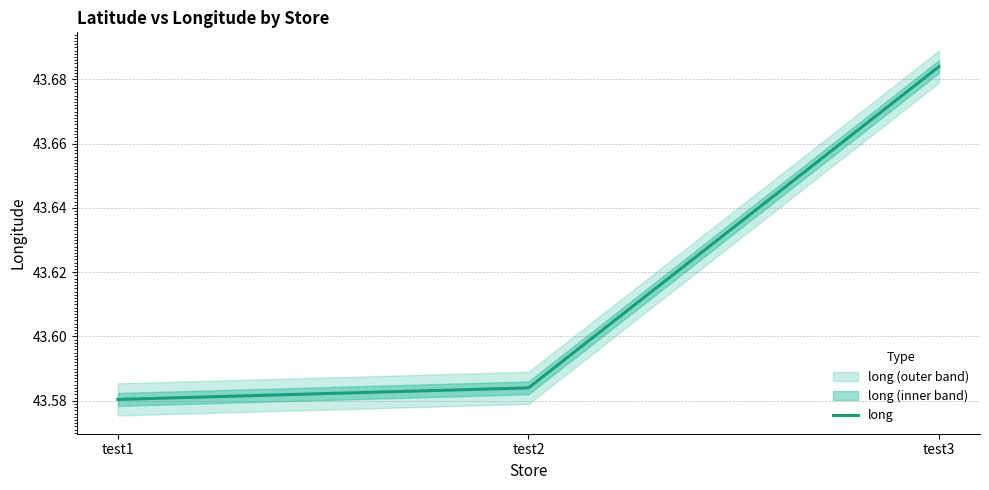

Where is the data nearest to the value 43?

test1